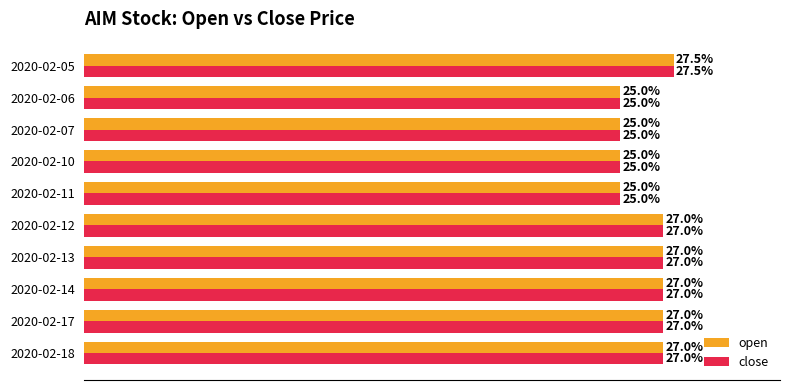

Which series has the largest total across all categories?

open